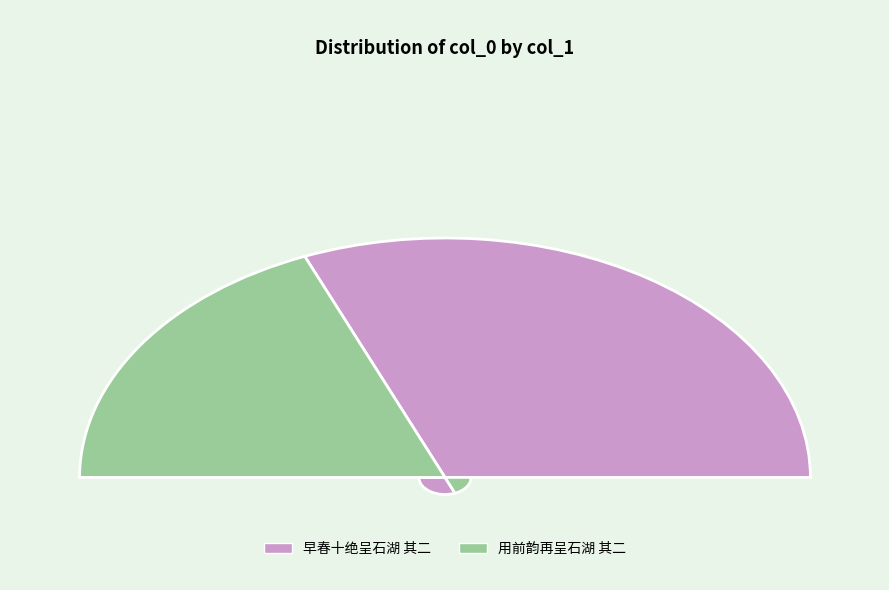

Count the number of slices in the pie.

2